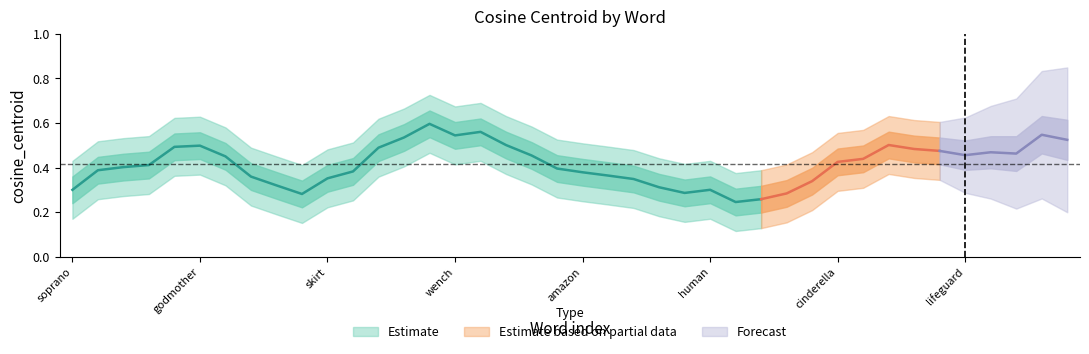

What position from the left is 27?

28